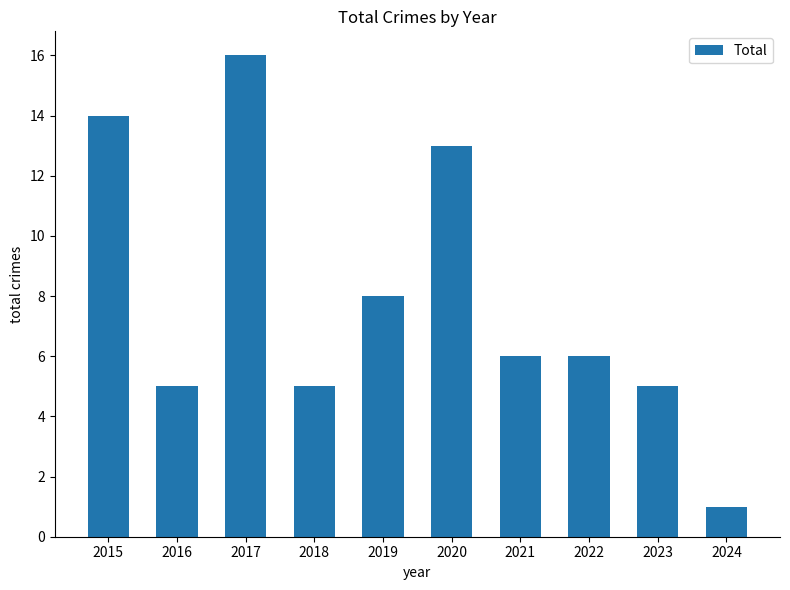

At which label does the data first exceed 6?

2015